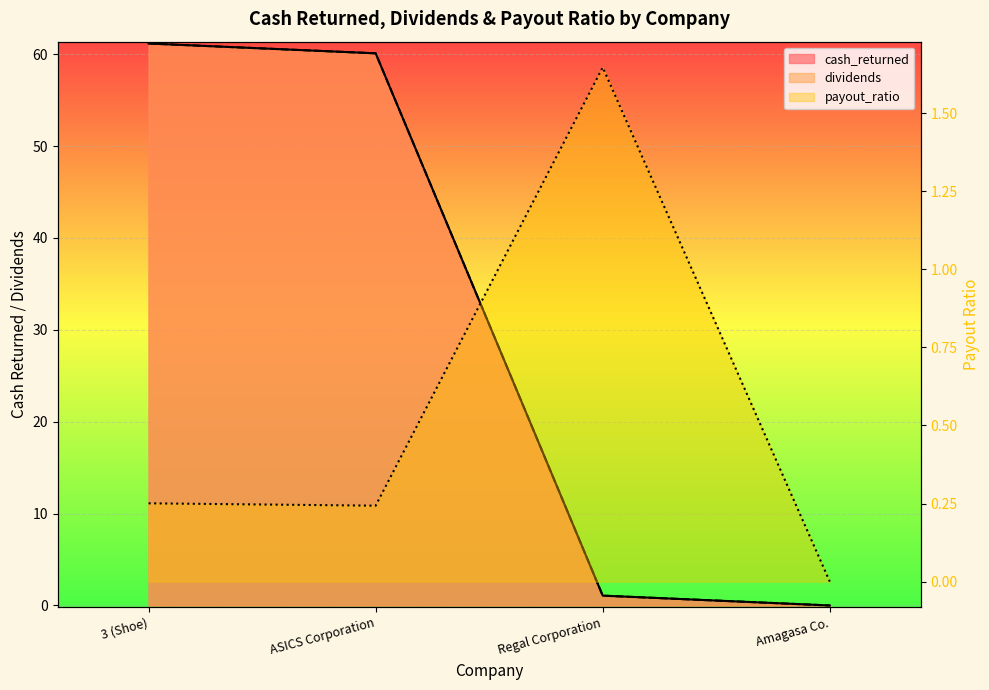

True or false: payout_ratio has a value of 0.1 at 3 (Shoe).

False